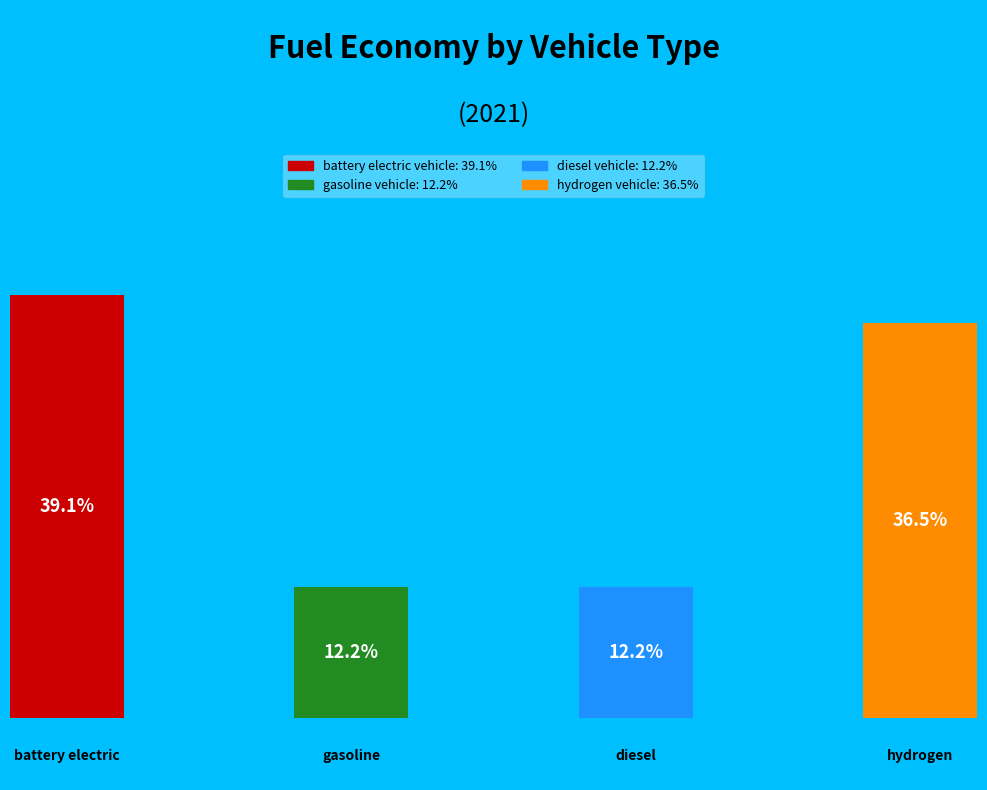

What percentage is NOT represented by battery electric vehicle?

60.9%